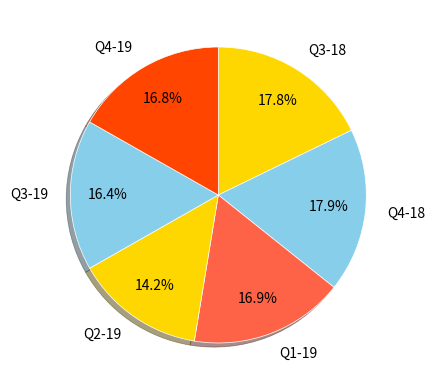

To the nearest percent, what is the average slice percentage?

17%